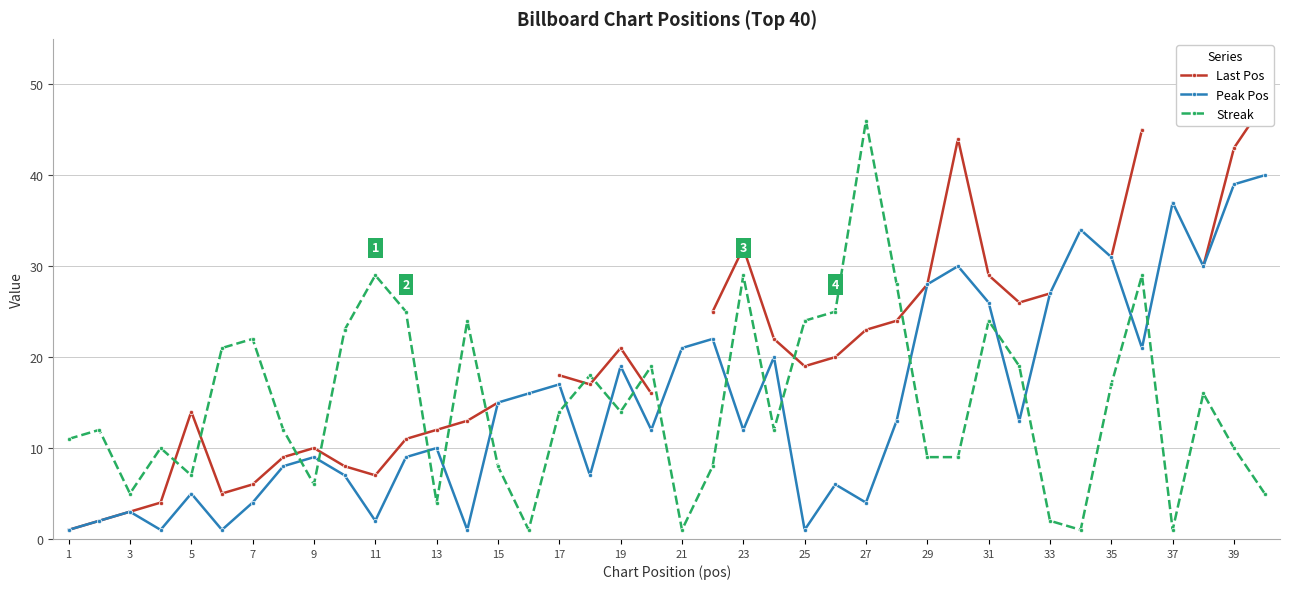

True or false: Peak Pos has more than 1 points higher than both neighbors.

True